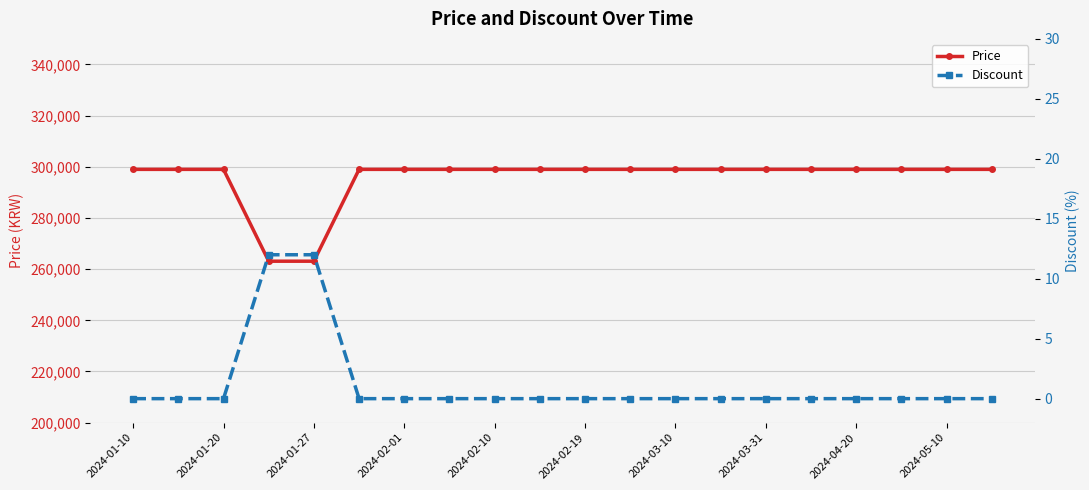

What is the minimum value for Price?

263100